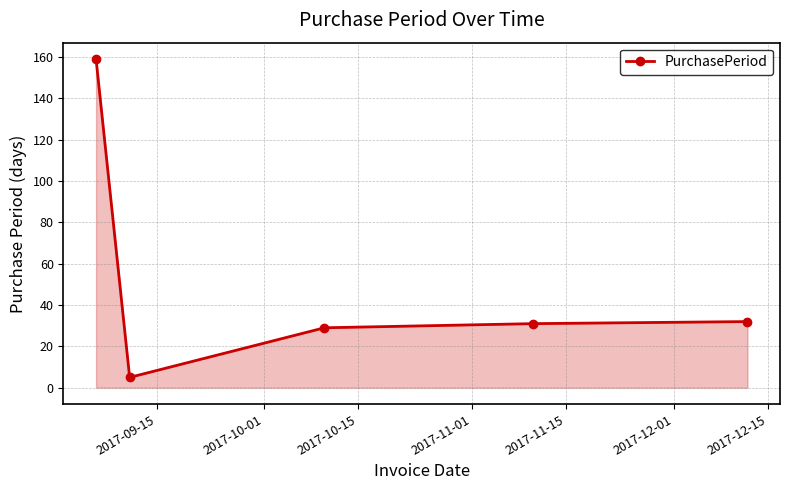

What is the value of the 1st point from the left?

159